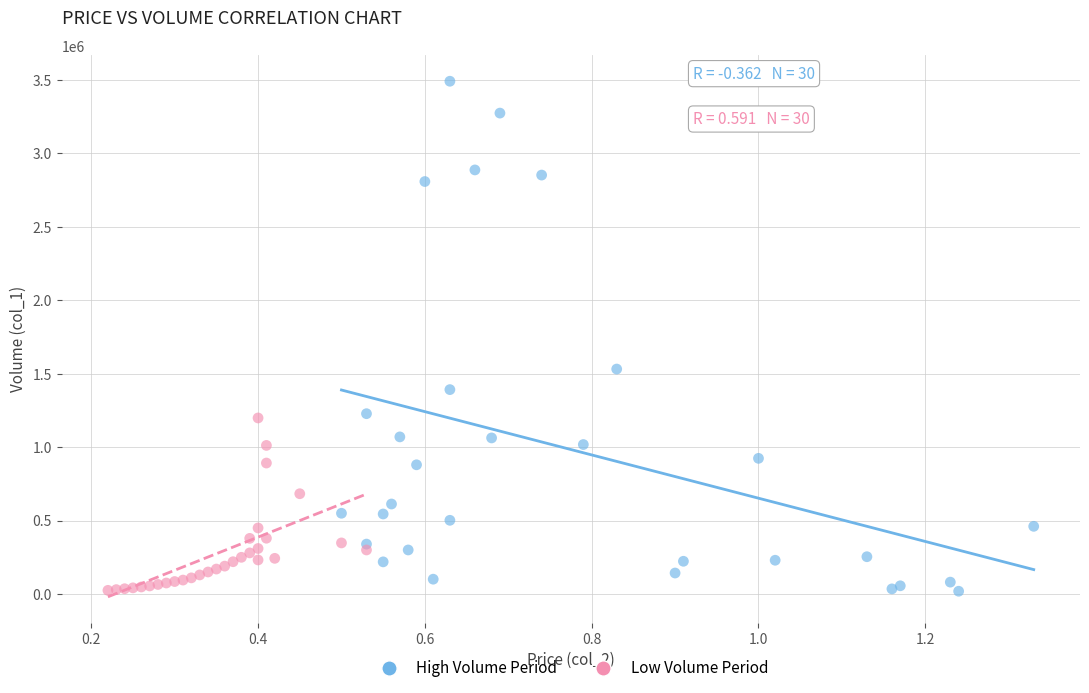

Which series has the largest Y range (max minus min)?

High Volume Period